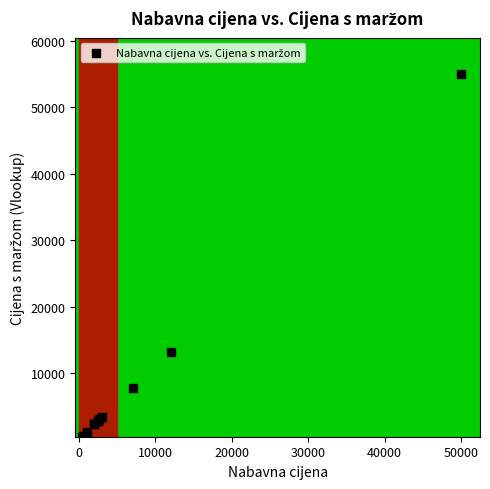

What Y value in the scatter plot is closest to 27699?

13200.0